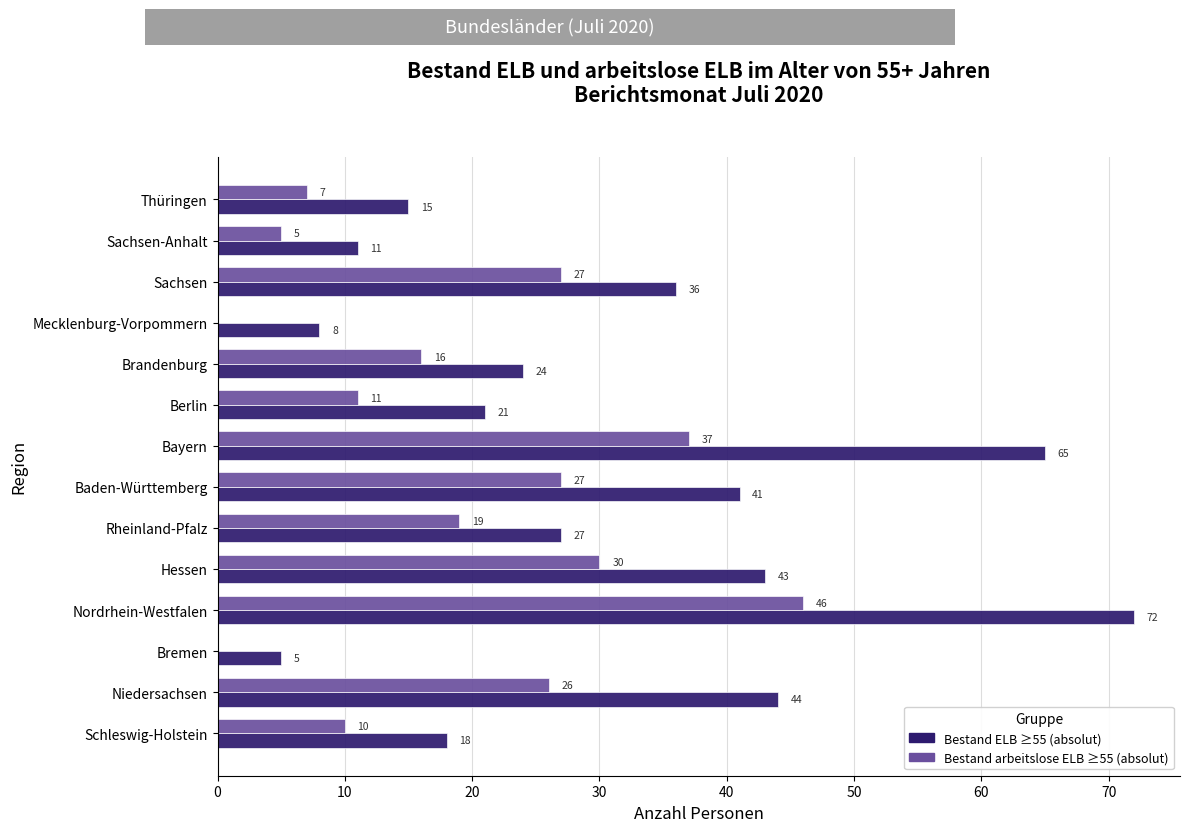

The value of Bestand ELB ≥55 (absolut) at Sachsen is 36. True or false?

True